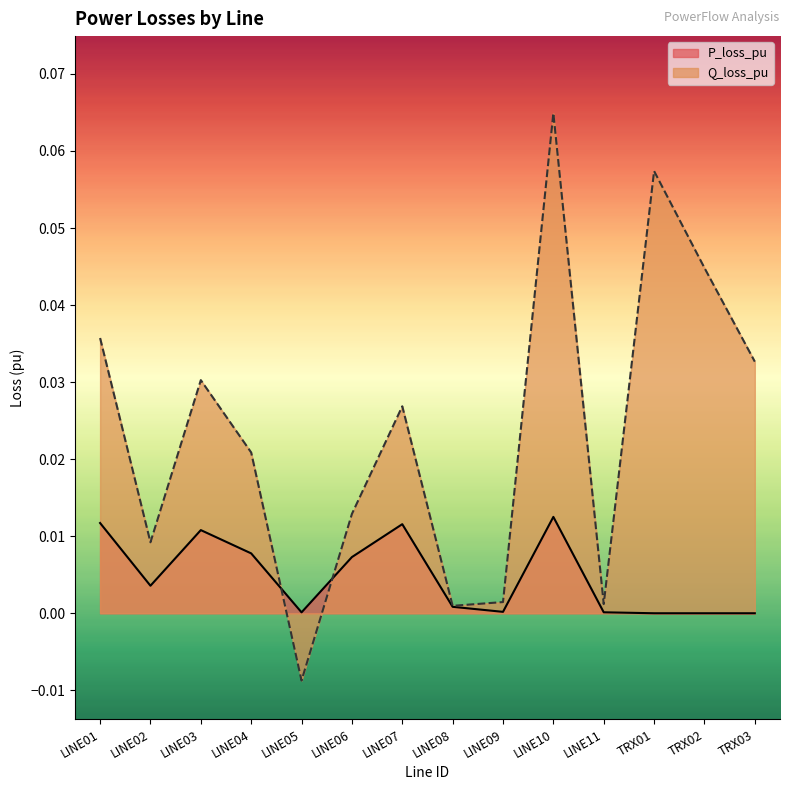

What are all the series names shown in the legend?

P_loss_pu, Q_loss_pu